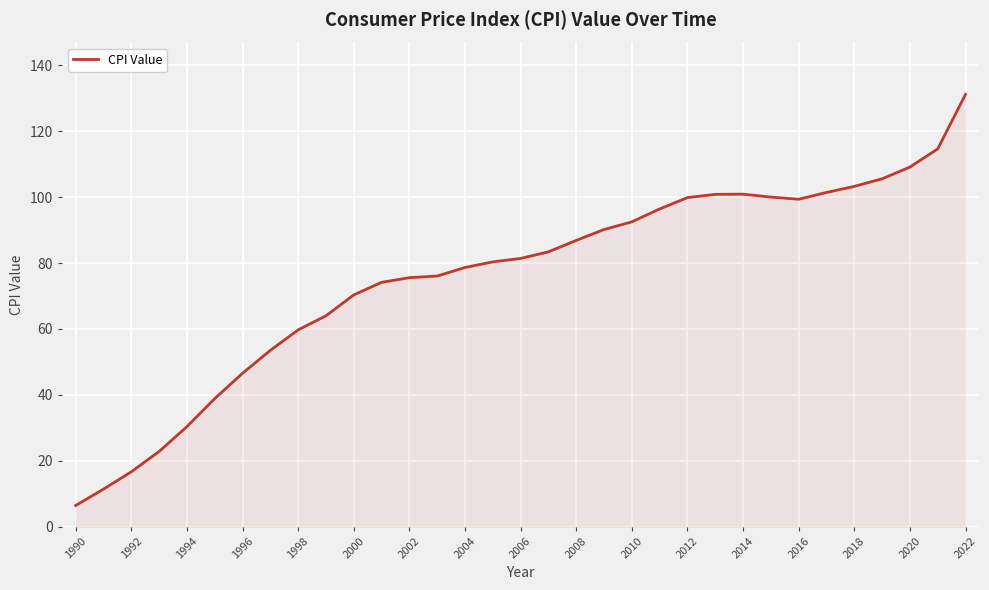

What is the difference between the maximum and minimum values?

124.7